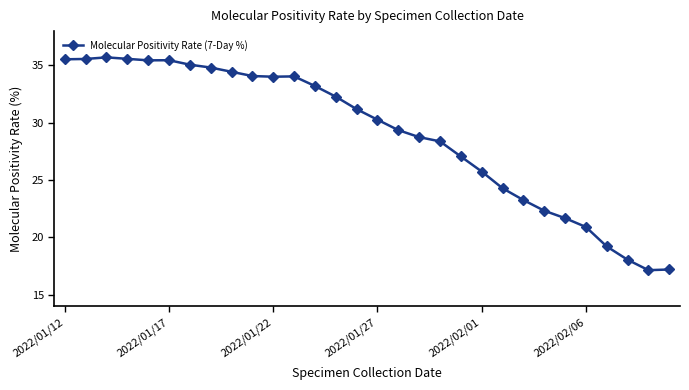

True or false: there are more than 2 points higher than both neighbors.

True